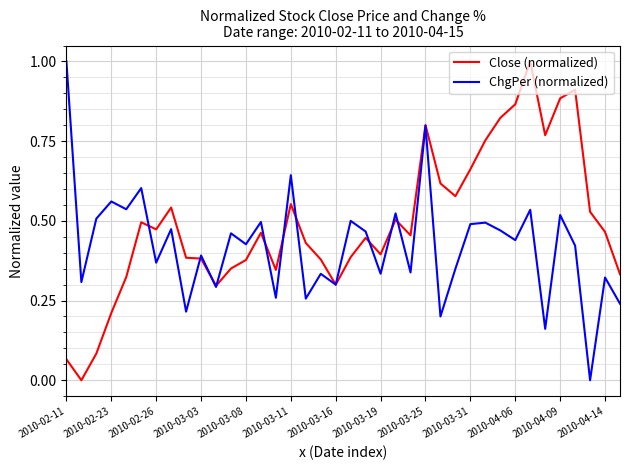

Which series has the largest total across all categories?

Close (normalized)